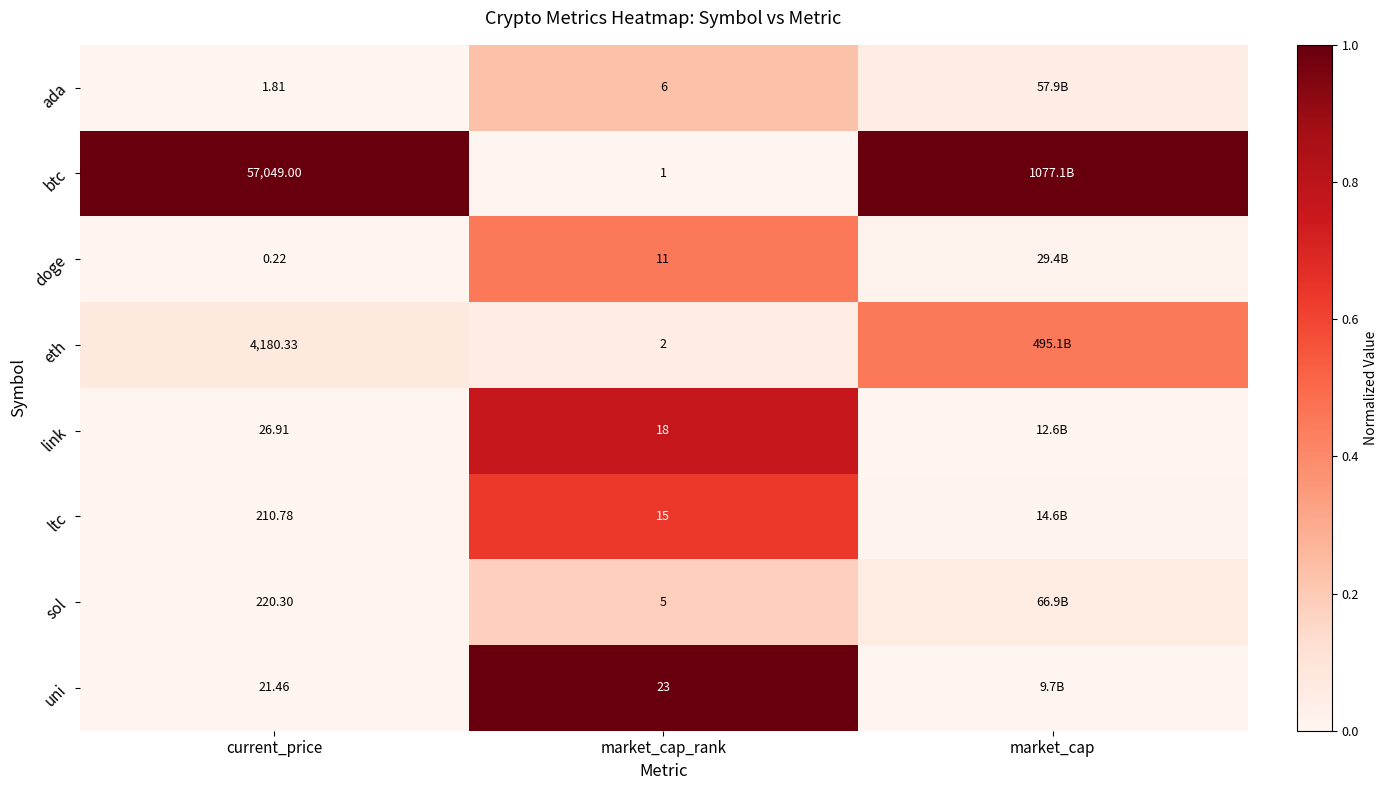

Rank the series at market_cap_rank from lowest to highest value.

btc, eth, sol, ada, doge, ltc, link, uni